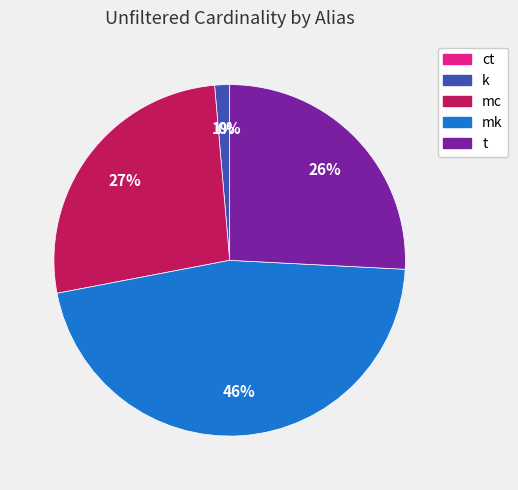

Is it true that mk is 46% of the pie?

True